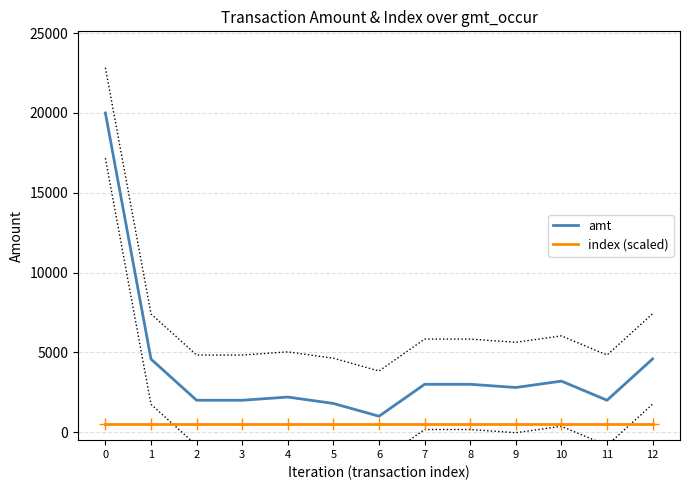

True or false: index (scaled) has more than 0 interior local peaks.

False